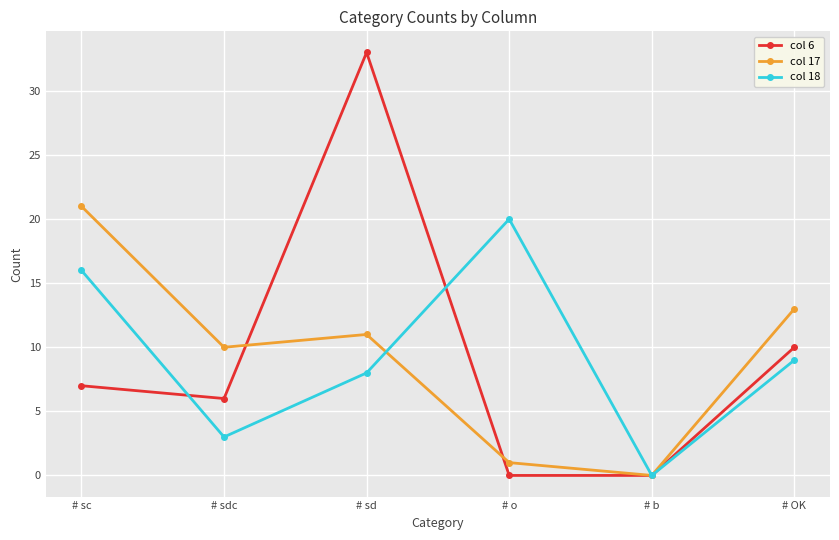

The col 6 series shows 0 at # b. True or false?

True